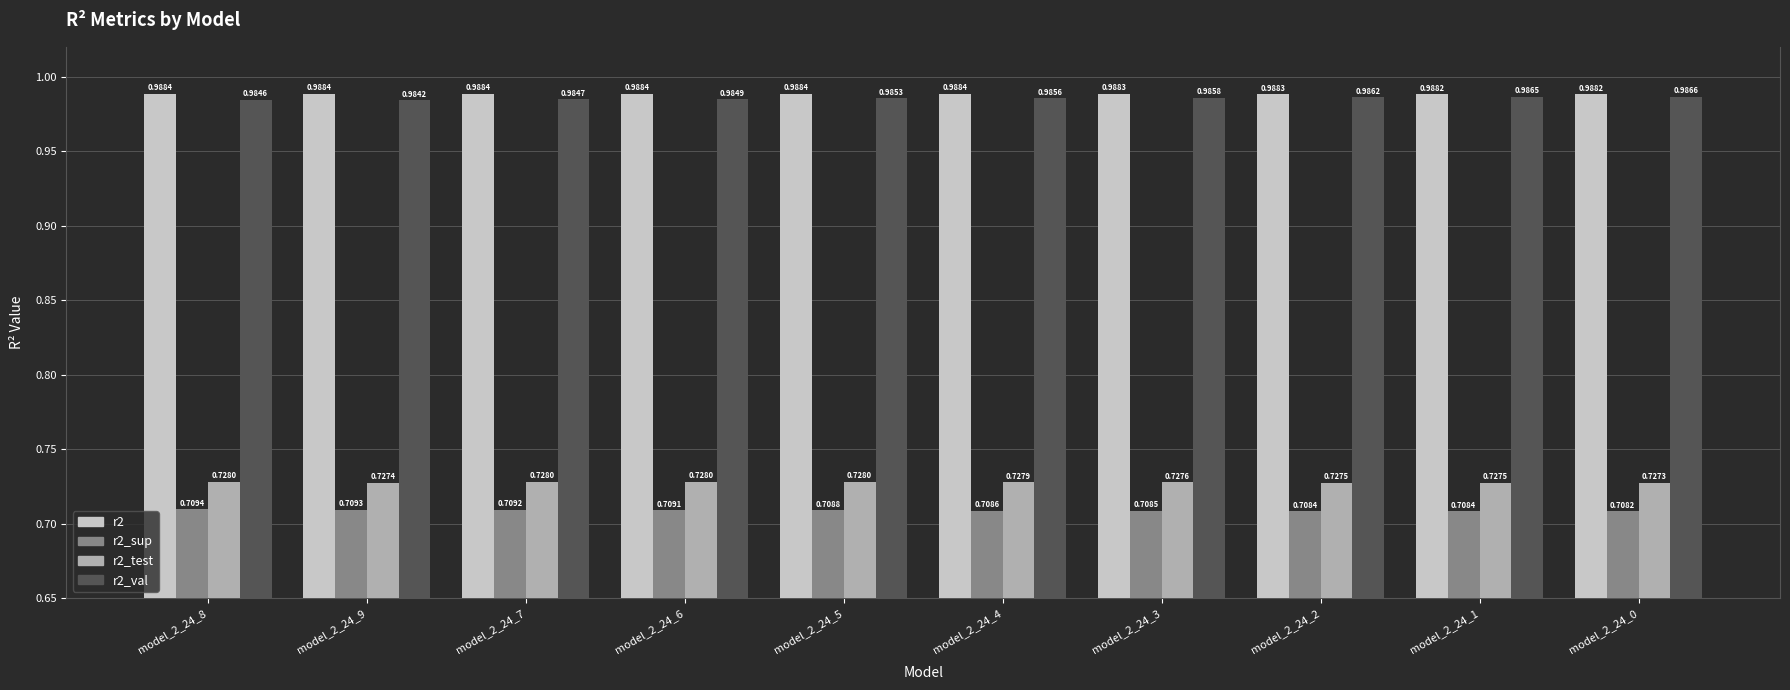

What is the sum of the r2_sup values at model_2_24_9 and model_2_24_3?

1.4